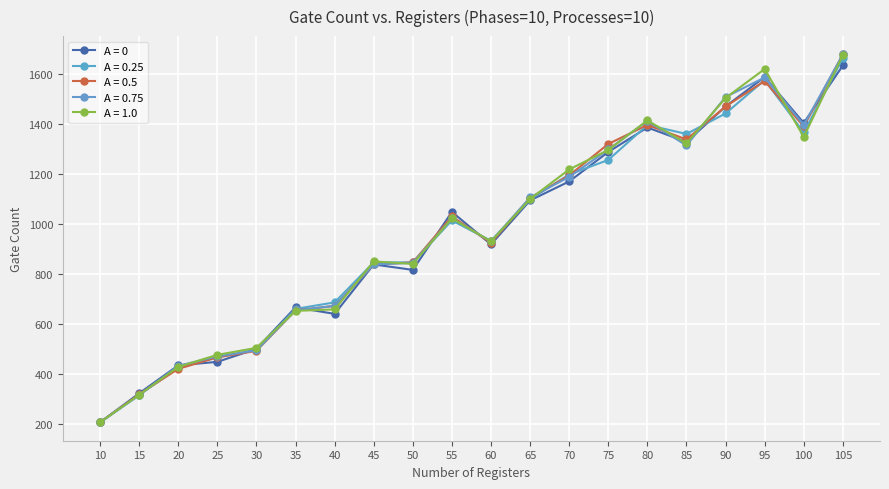

What is the difference between the A = 0 values at 50 and 20?

382